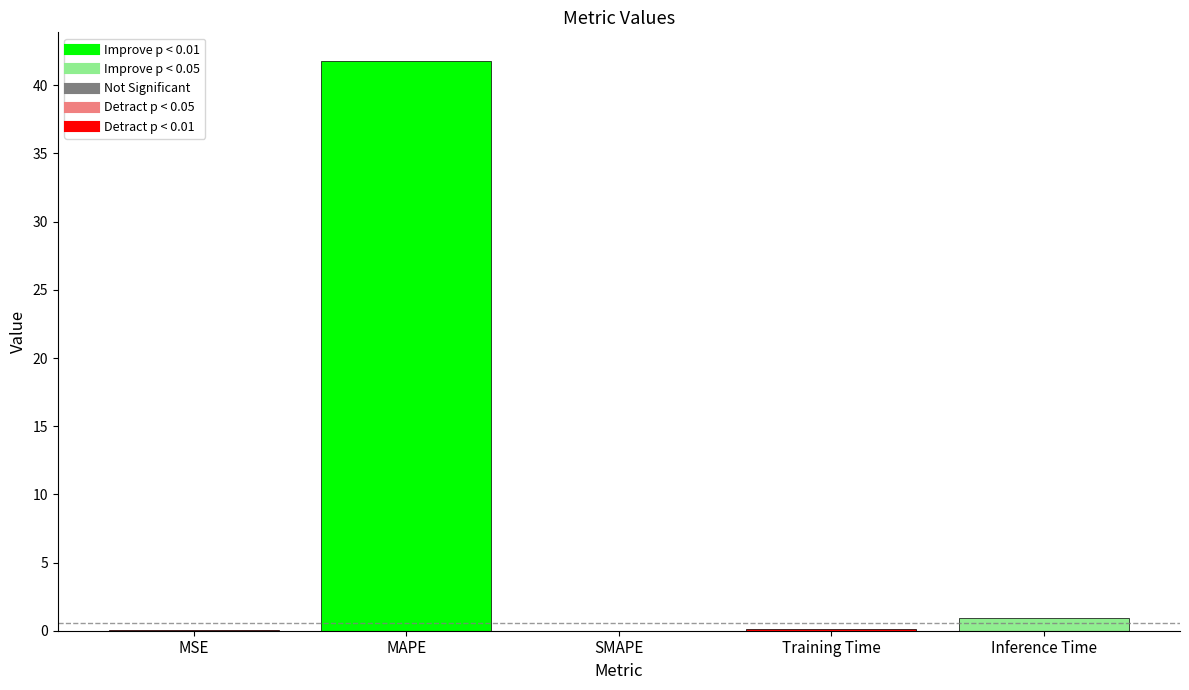

What value does the data have at MSE?

0.1